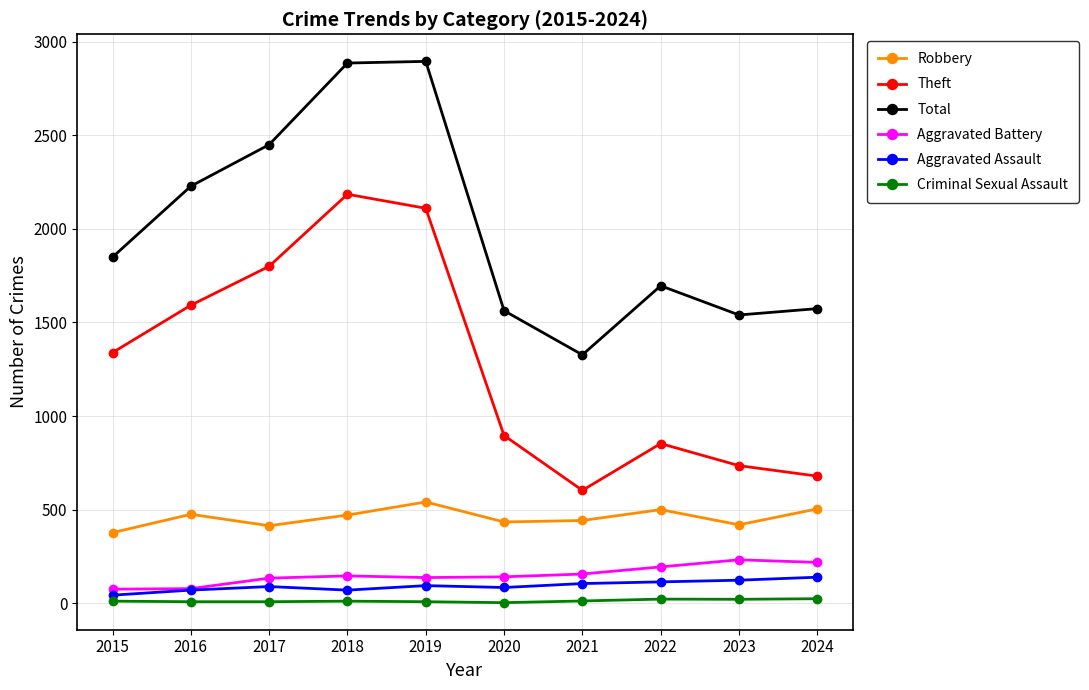

Is it true that Aggravated Battery equals 57 at 2022?

False